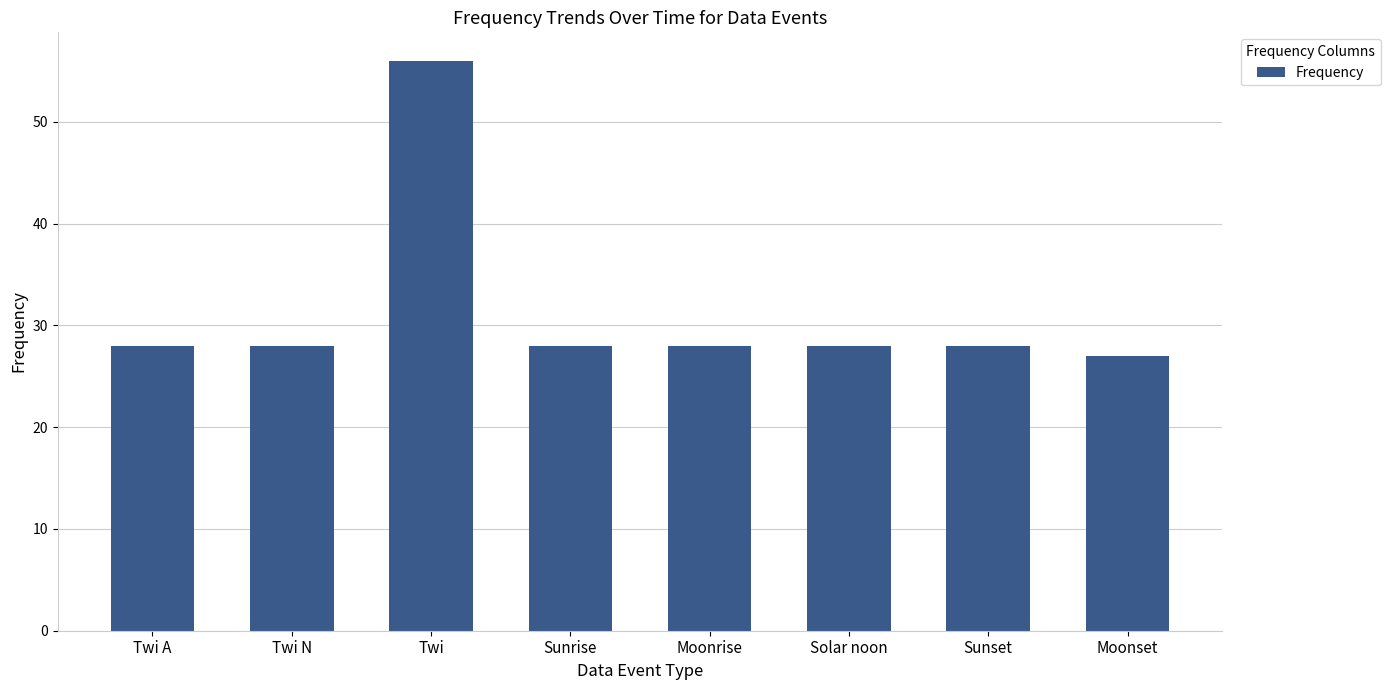

What position from the left is Sunrise?

4